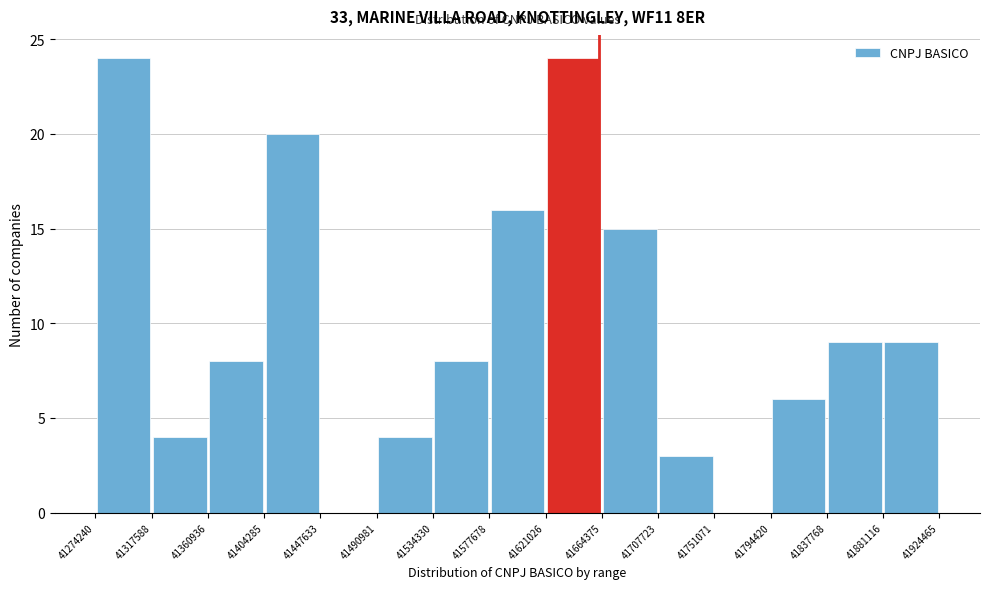

How tall is the bar that spans 41534330 to 41577678 on the x-axis? The values are not printed on the chart, so give them approximately, as read against the axis.

8